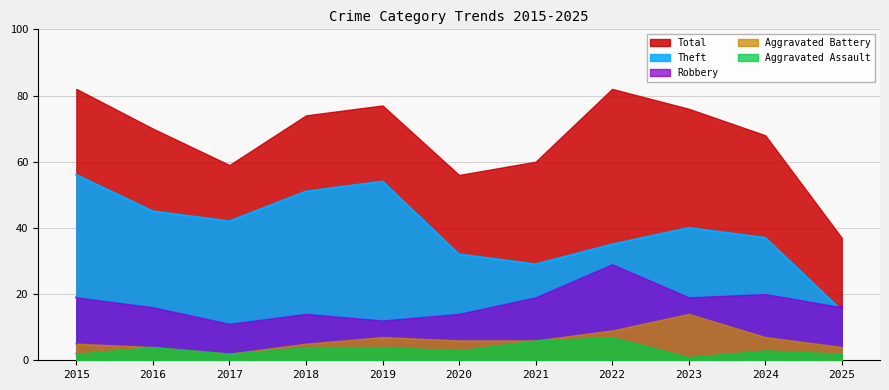

How many series are shown in this chart?

5